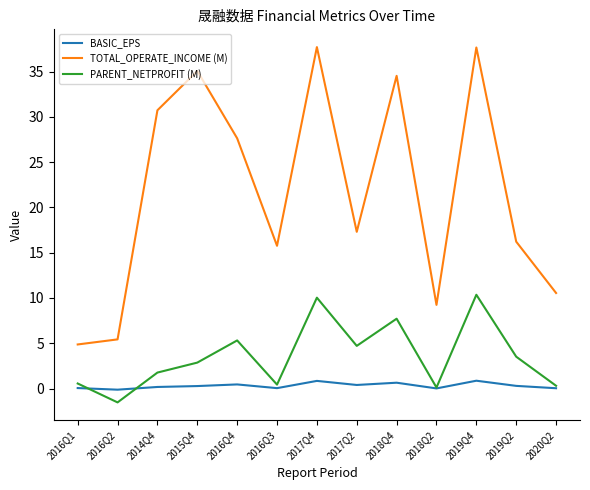

True or false: PARENT_NETPROFIT (M) and TOTAL_OPERATE_INCOME (M) cross at least once.

False